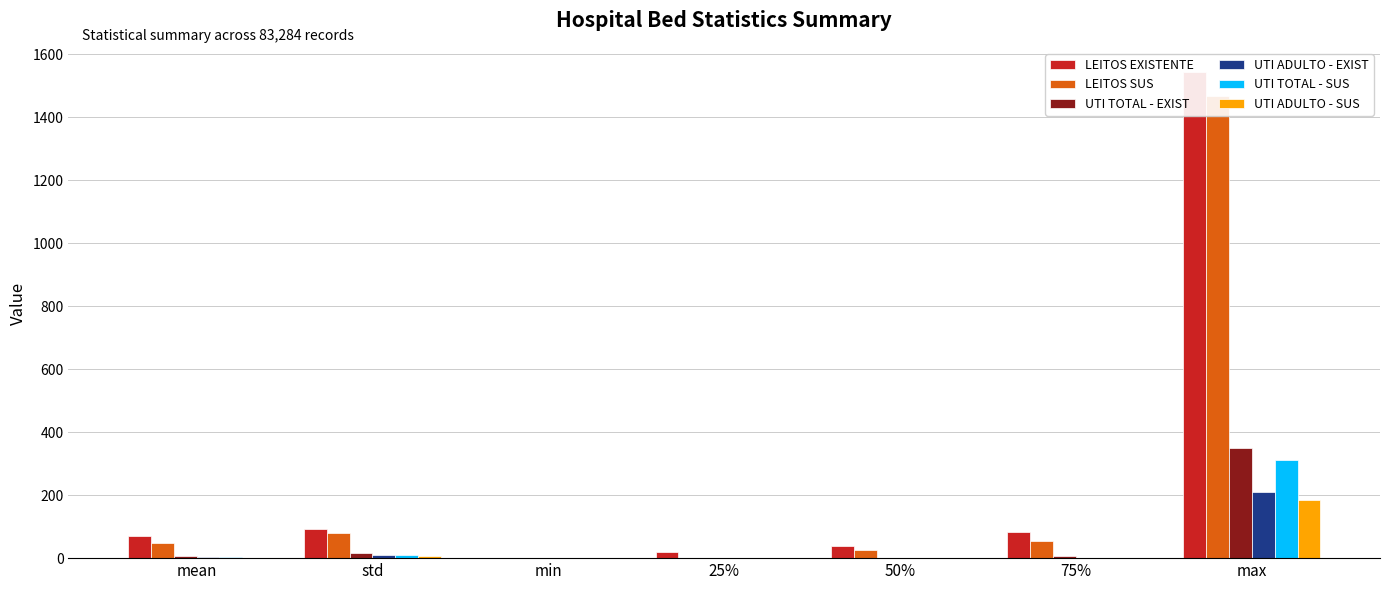

The LEITOS SUS series shows -966.3 at min. True or false?

False